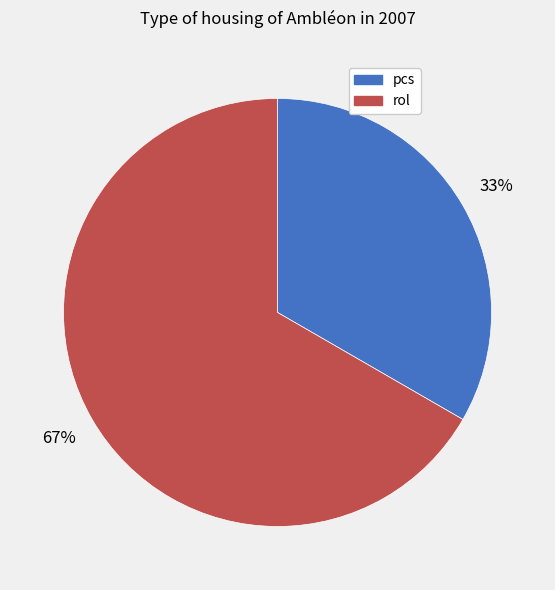

What is the ratio of the value at pcs to the value at rol?

0.5